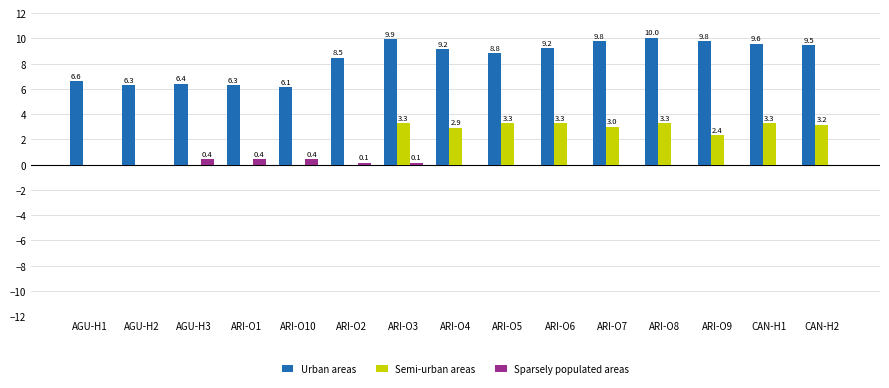

What is the spread (max minus min) of values at AGU-H3?

6.4